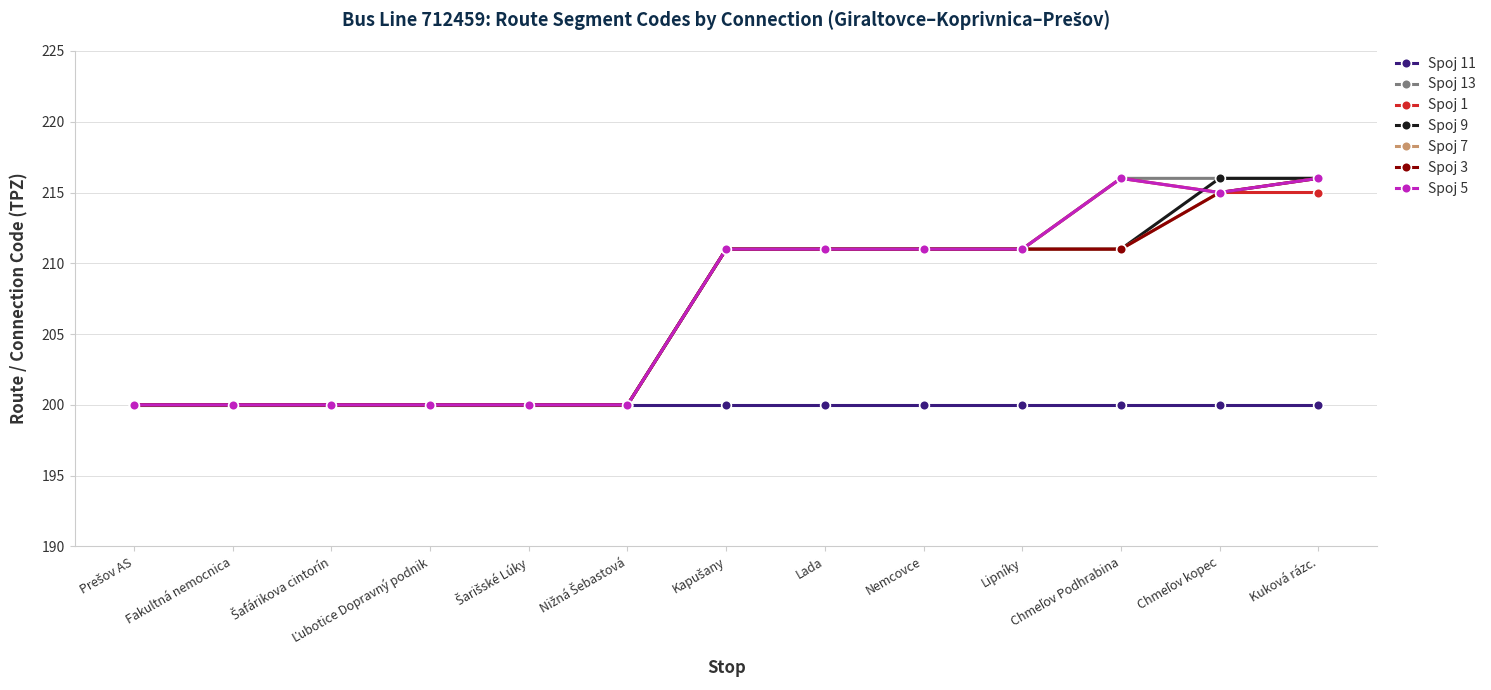

What is the value of the Spoj 7 point at the 3rd from the left?

200